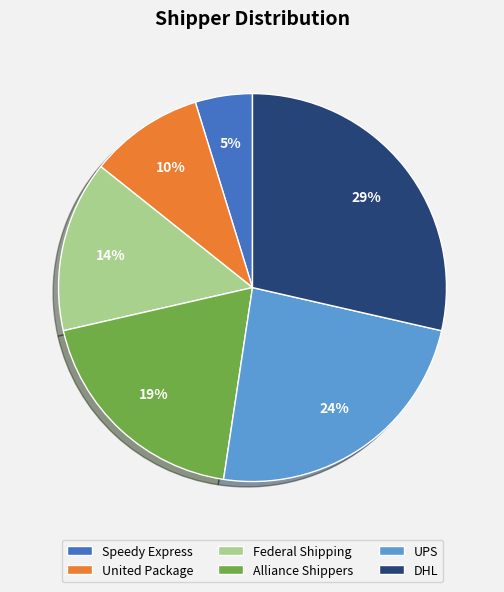

Does Speedy Express represent more than half of the total?

No